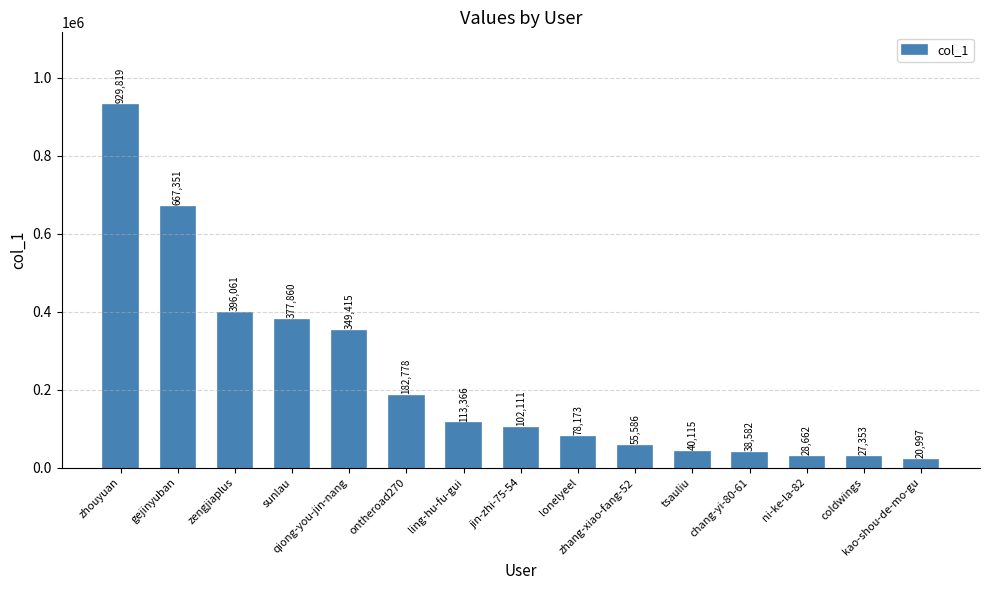

What is the average value?

227215